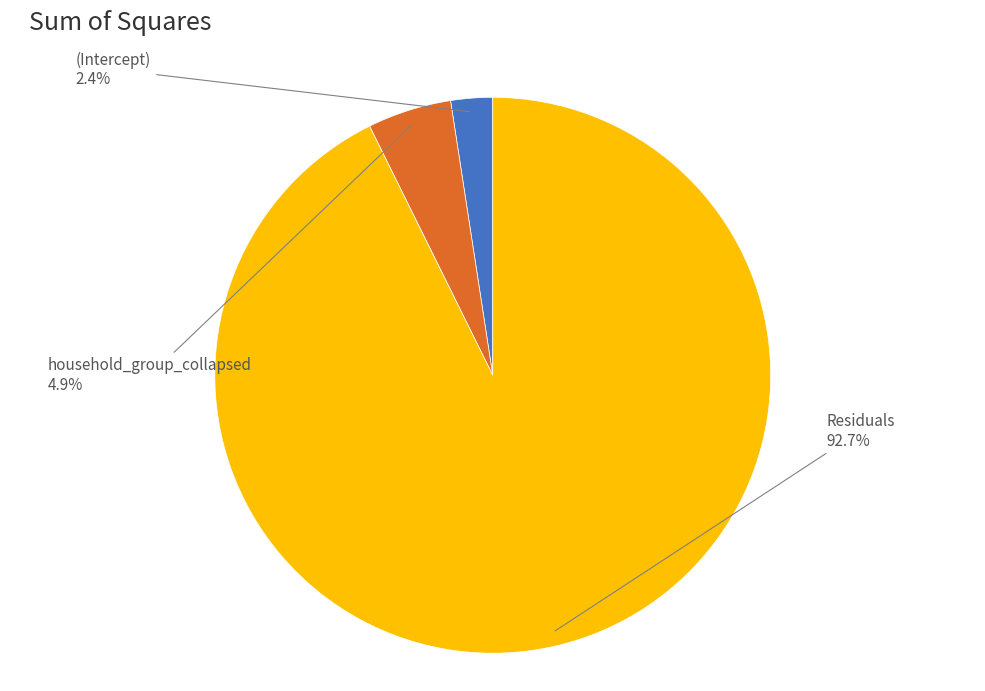

Is there a majority slice in this chart?

Yes